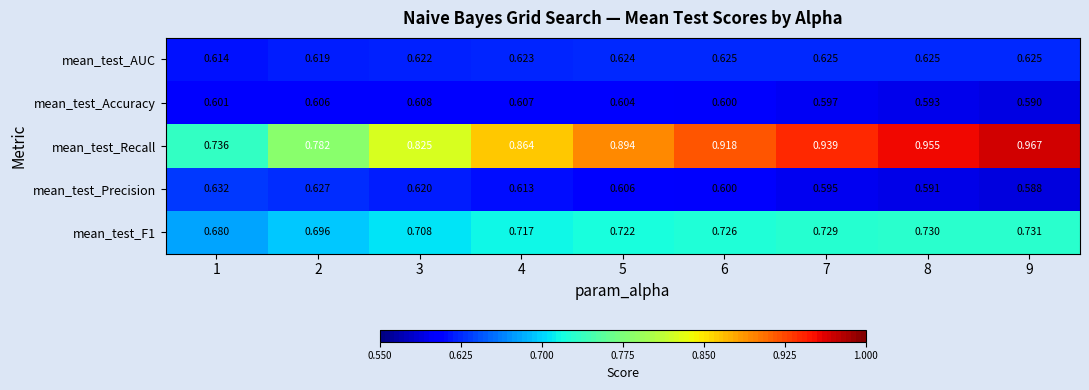

Which series has the widest spread of values?

mean_test_Recall